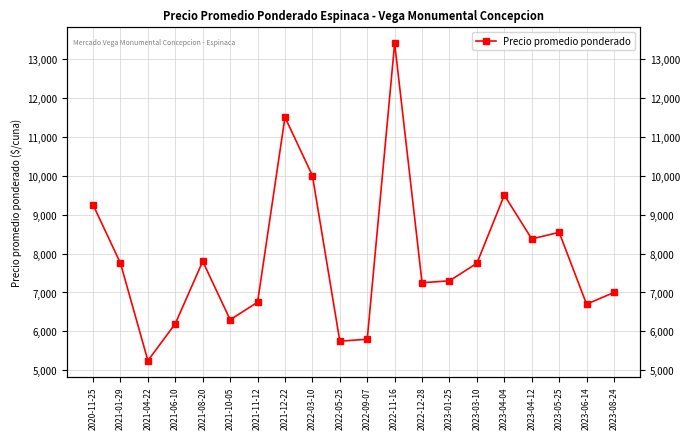

What is the label of the 14th point from the left?

2023-01-25